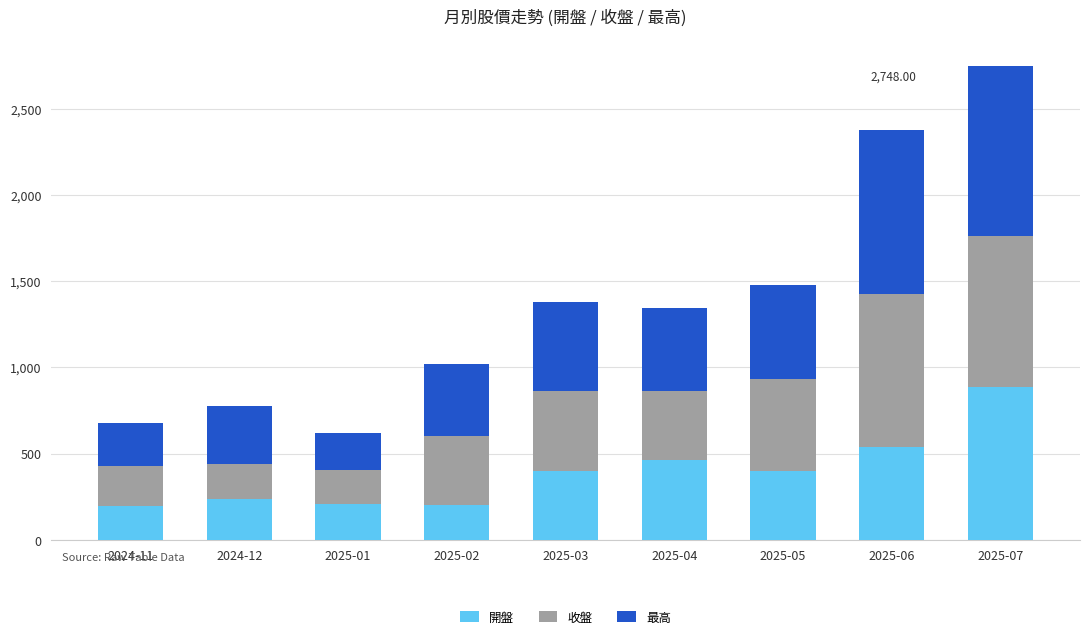

What is the total value across all series at 2025-04?

1342.0